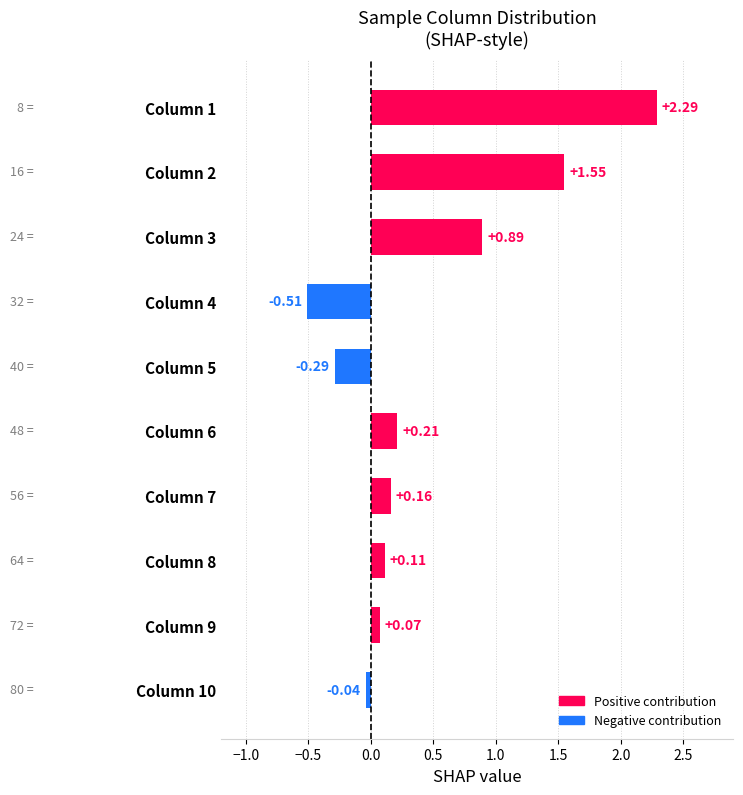

Between Column 1 and Column 3, which is larger?

Column 1